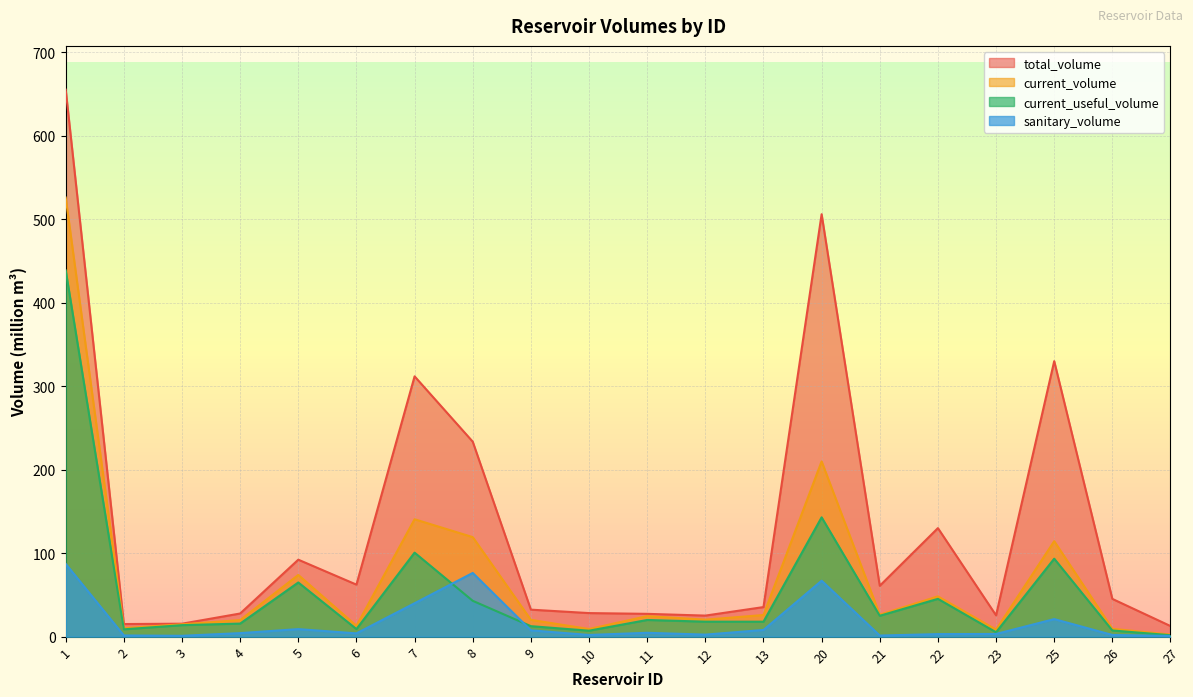

What is the sum of the current_useful_volume values at 12 and 2?

26.7